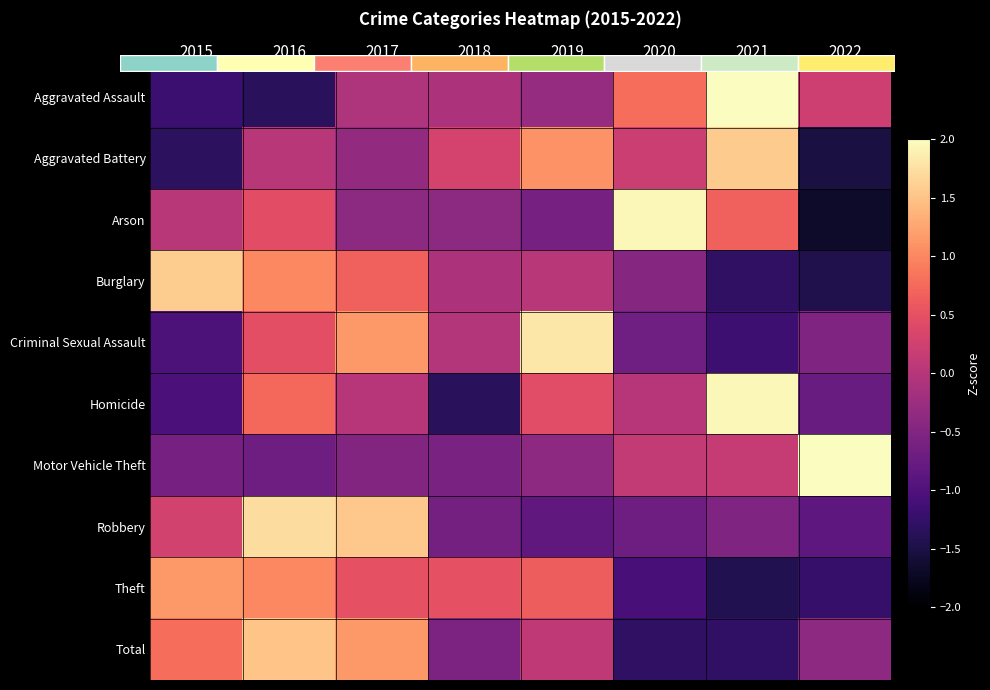

How many values in Robbery are below zero?

5